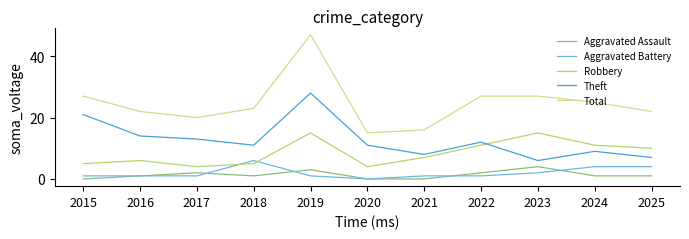

At 2023, list the series in order from smallest to largest.

Aggravated Battery, Aggravated Assault, Theft, Robbery, Total